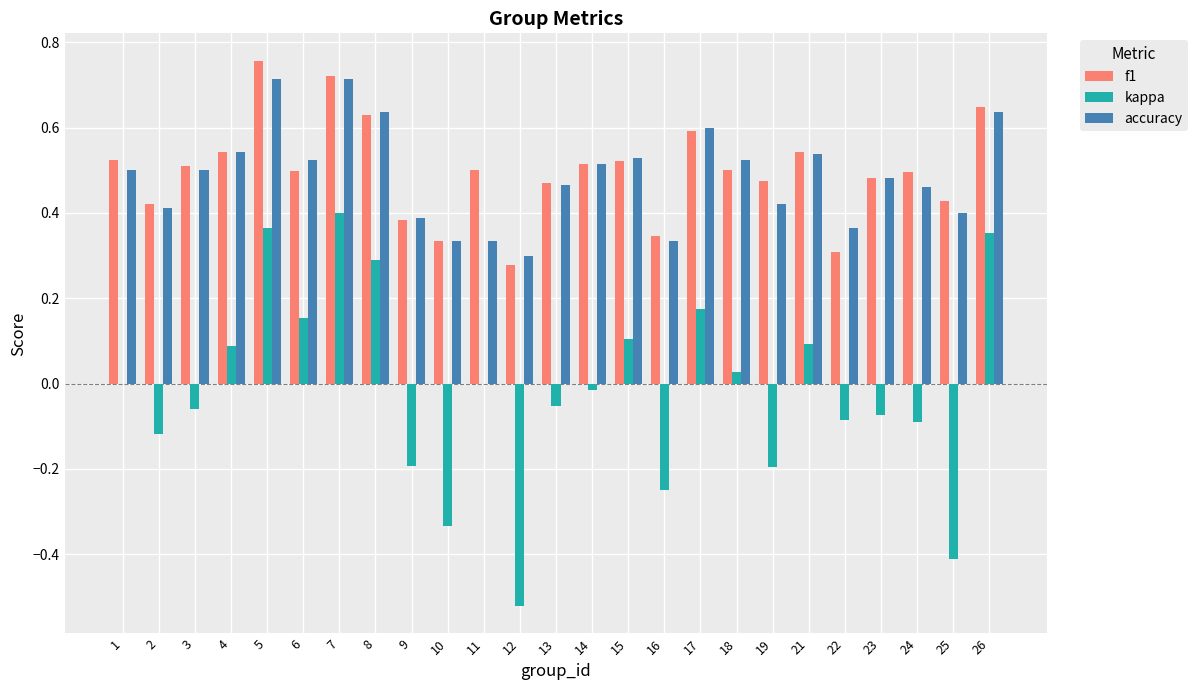

The value of f1 at 23 is 0.3. True or false?

False